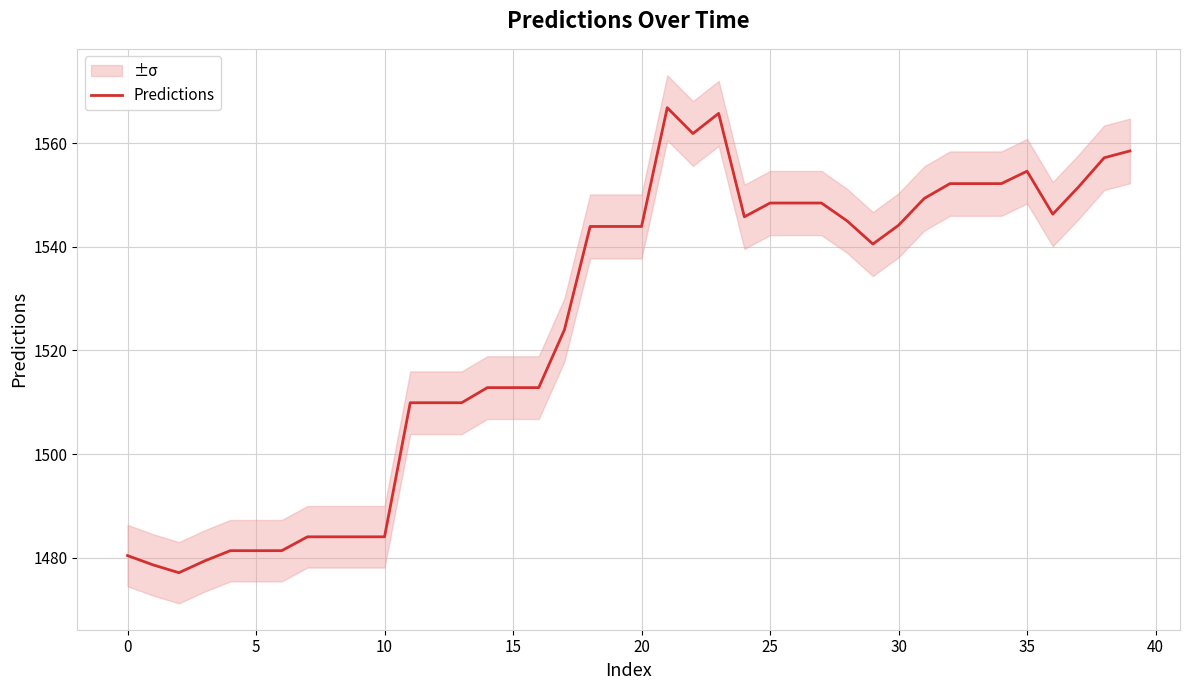

At which label is the value closest to 1521?

17